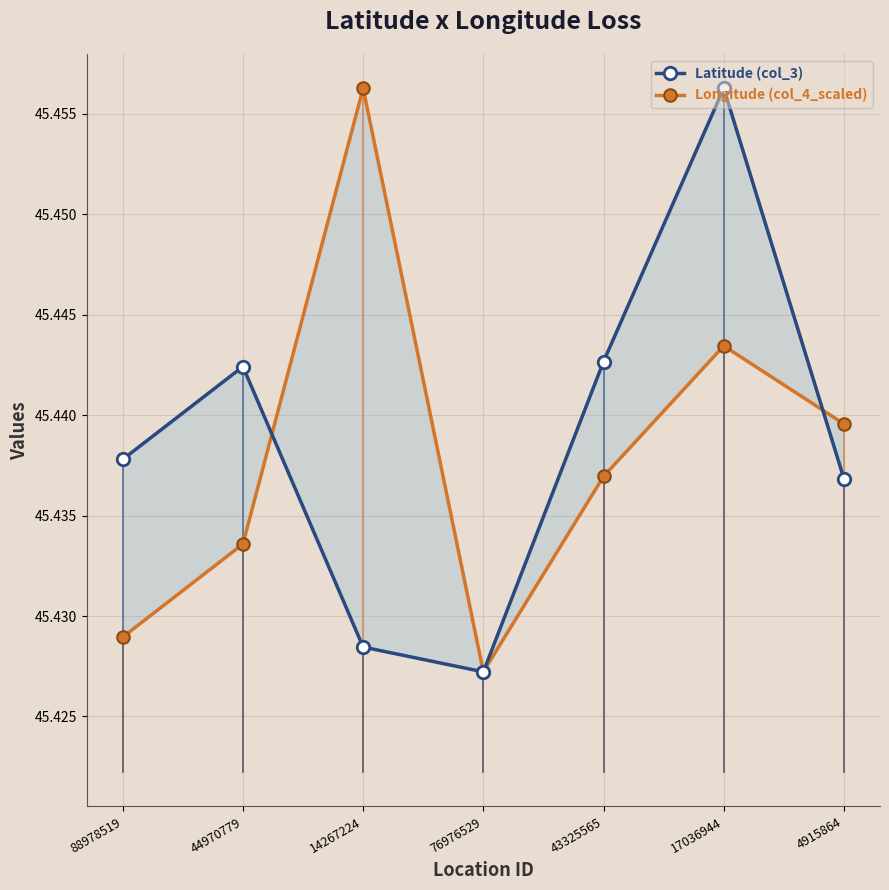

What is the label of the 3rd point from the left?

14267224